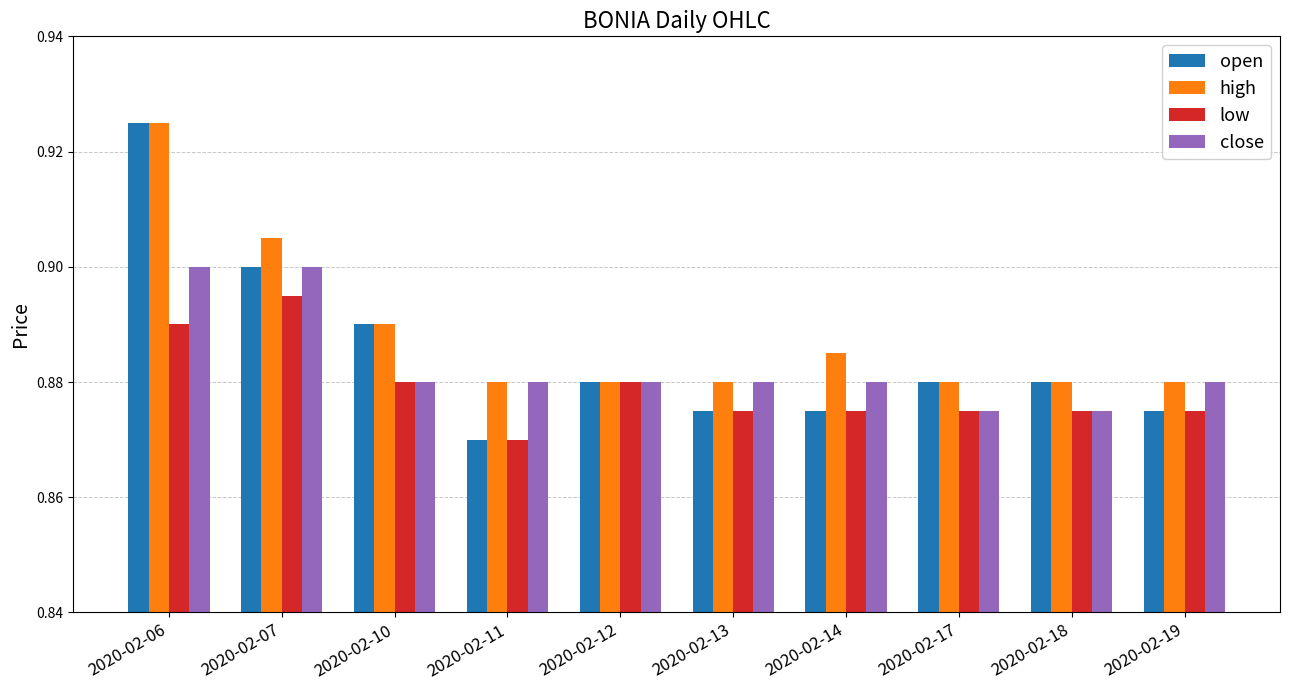

Is the value of low at 2020-02-18 greater than the value of close at 2020-02-11?

No